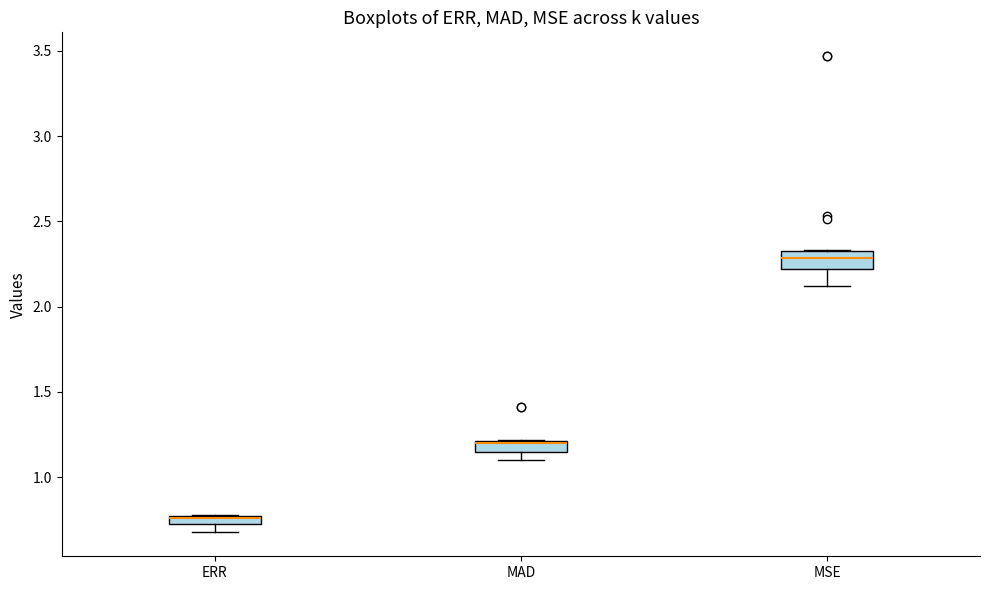

Where is the lower edge of the box for MAD on the y-axis? The values are not printed on the chart, so give them approximately, as read against the axis.

1.15